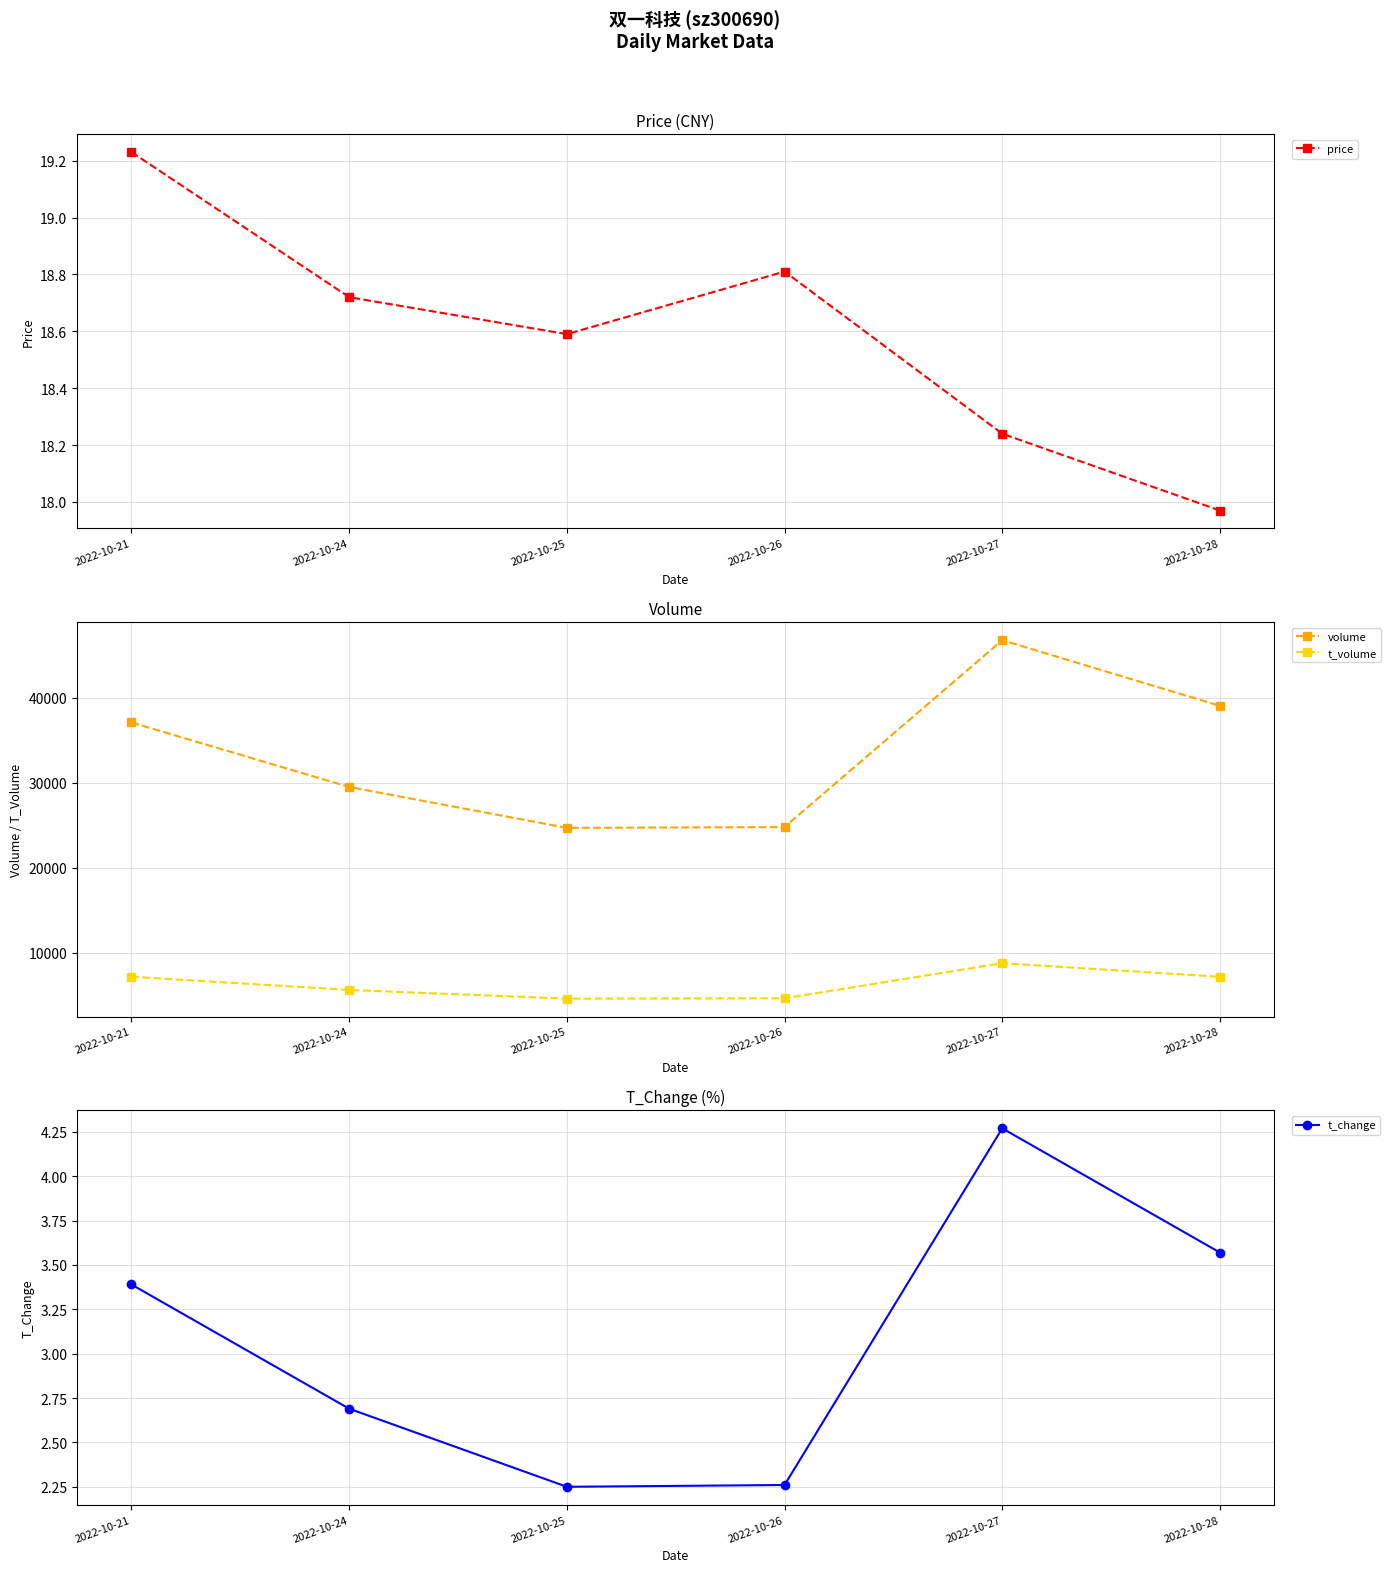

What is the average value of the t_change series?

3.1